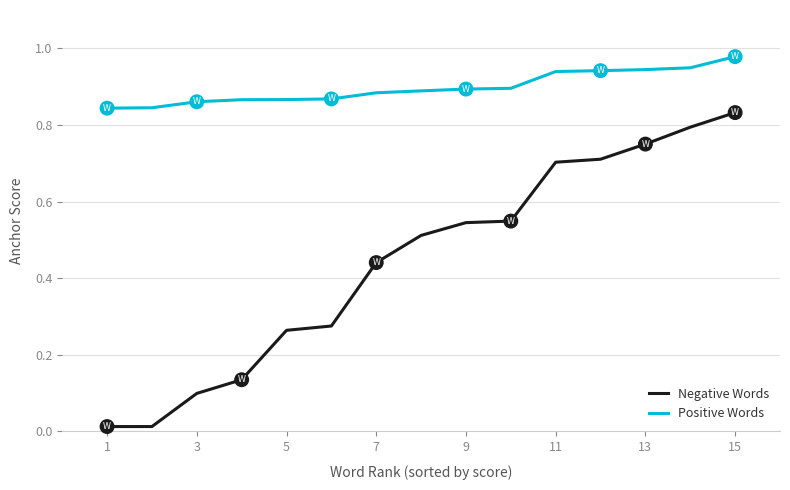

Which series has the largest total across all categories?

Positive Words